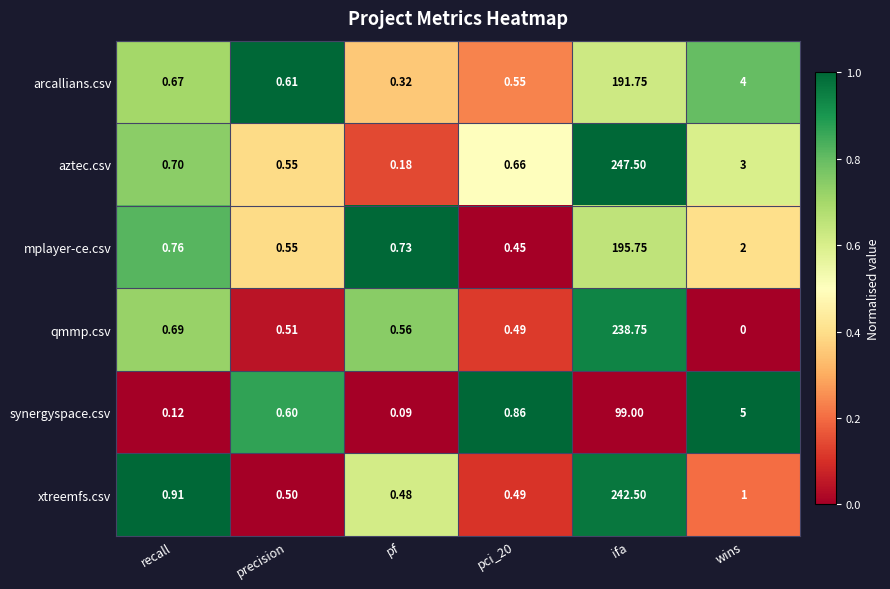

Rank the series by their maximum value, from lowest to highest.

synergyspace.csv, arcallians.csv, mplayer-ce.csv, qmmp.csv, xtreemfs.csv, aztec.csv